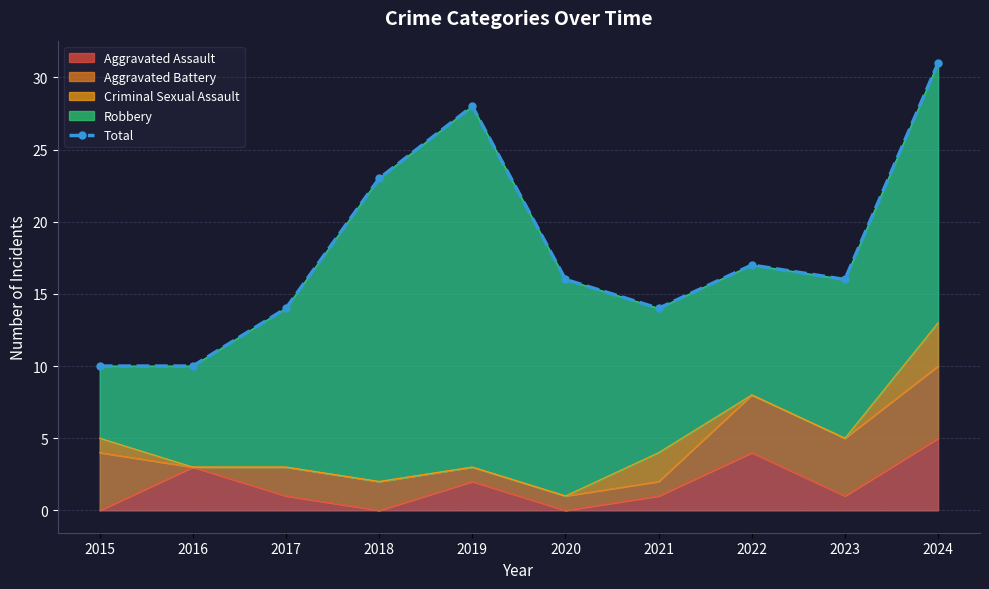

What is the sum of all values?

179